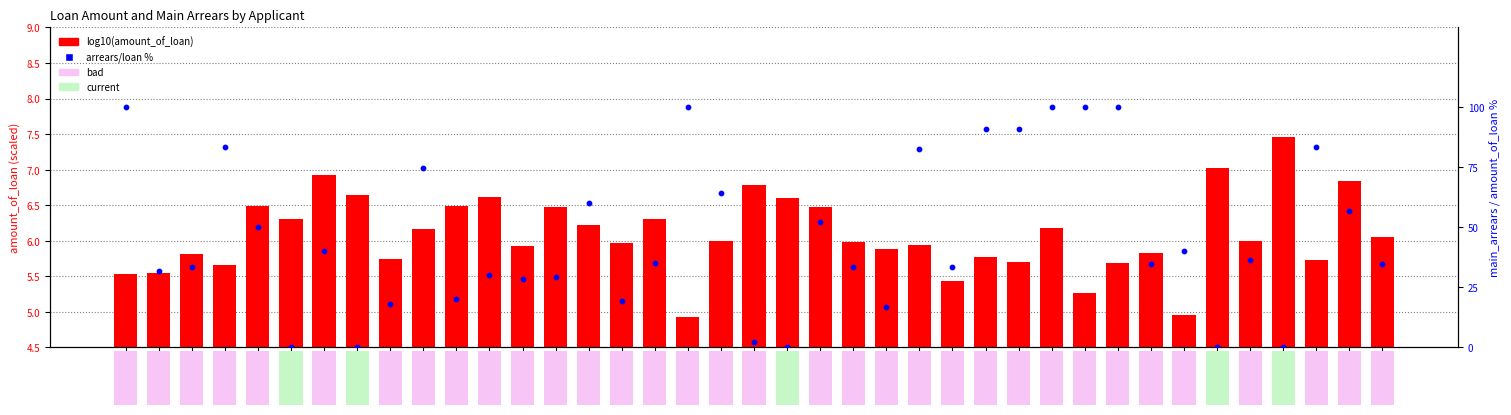

Which series contains the lowest Y value?

arrears/loan %